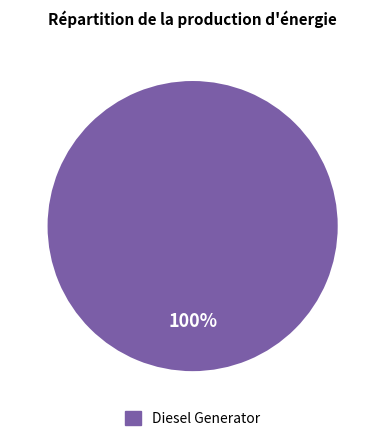

How many slices are in this pie chart?

1